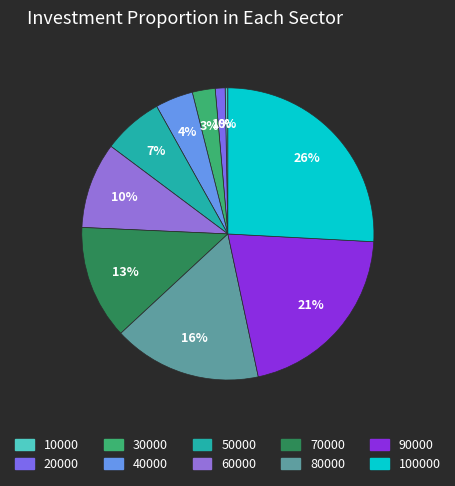

To the nearest percent, what is the average slice percentage?

10%